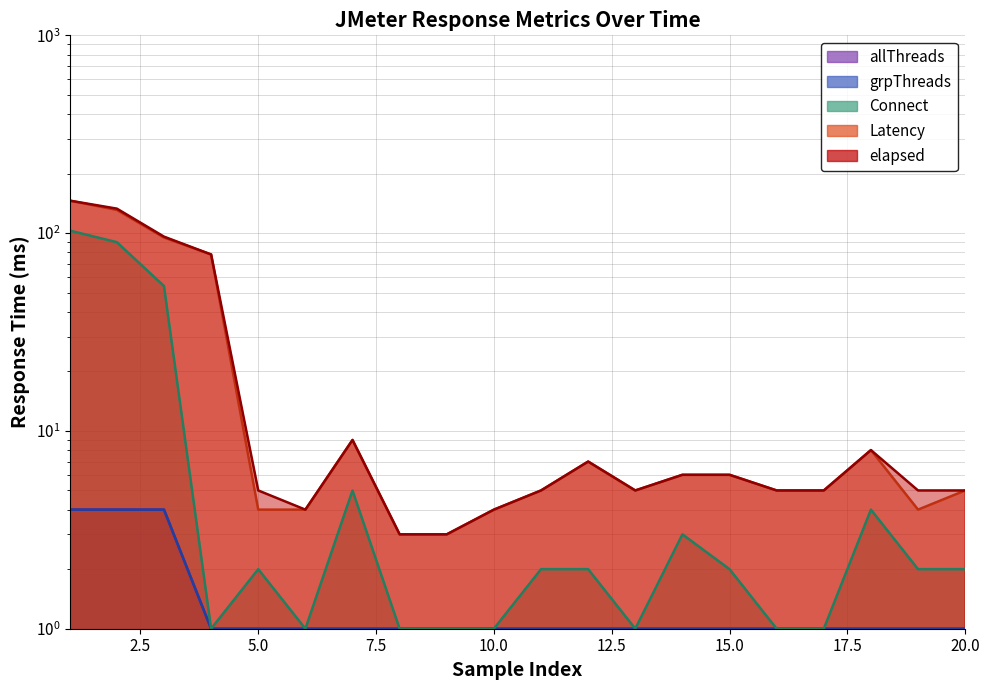

At which category does elapsed reach its first local peak?

7